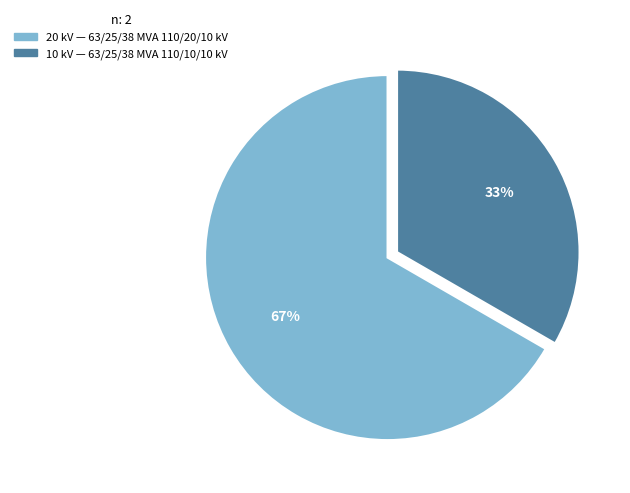

To the nearest percent, what is the average slice percentage?

50%